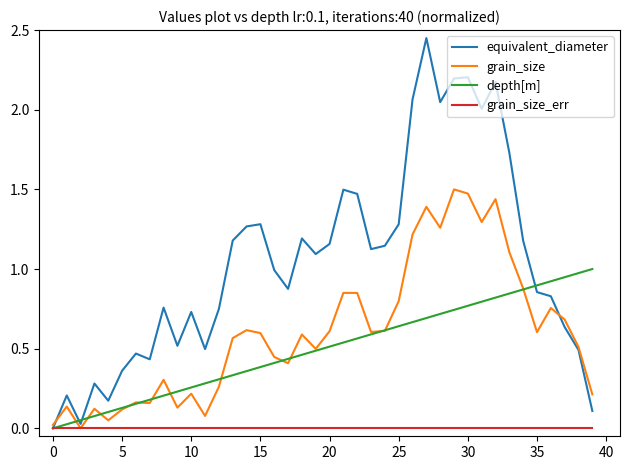

Which series has the largest total across all categories?

equivalent_diameter